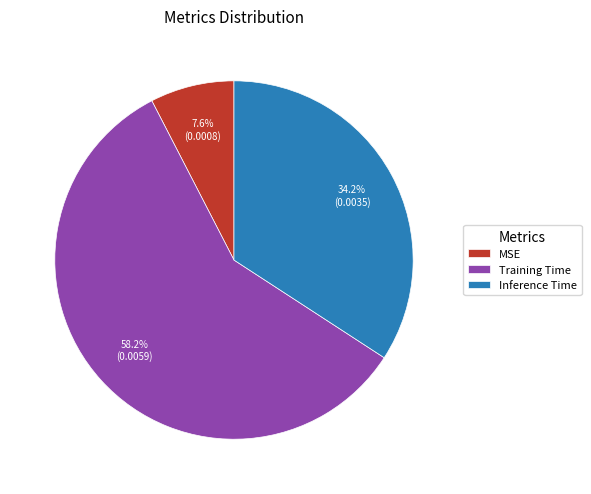

To the nearest percent, what portion does Inference Time represent?

34%